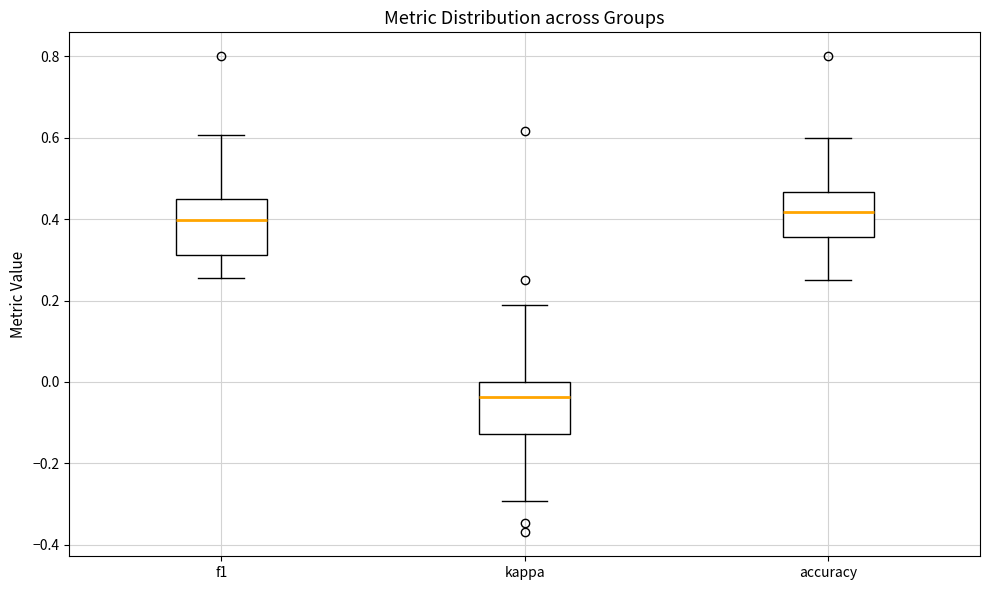

Reading left to right, transcribe this box plot: for each box, give where its median line is, the range the box spans, and where its two whiskers end, as read against the y-axis. The values are not printed on the chart, so give them approximately, as read against the axis.

f1: median 0.40, box 0.32 to 0.46, whiskers 0.26 to 0.60
kappa: median -0.04, box -0.12 to 0.00, whiskers -0.30 to 0.18
accuracy: median 0.42, box 0.36 to 0.46, whiskers 0.26 to 0.60